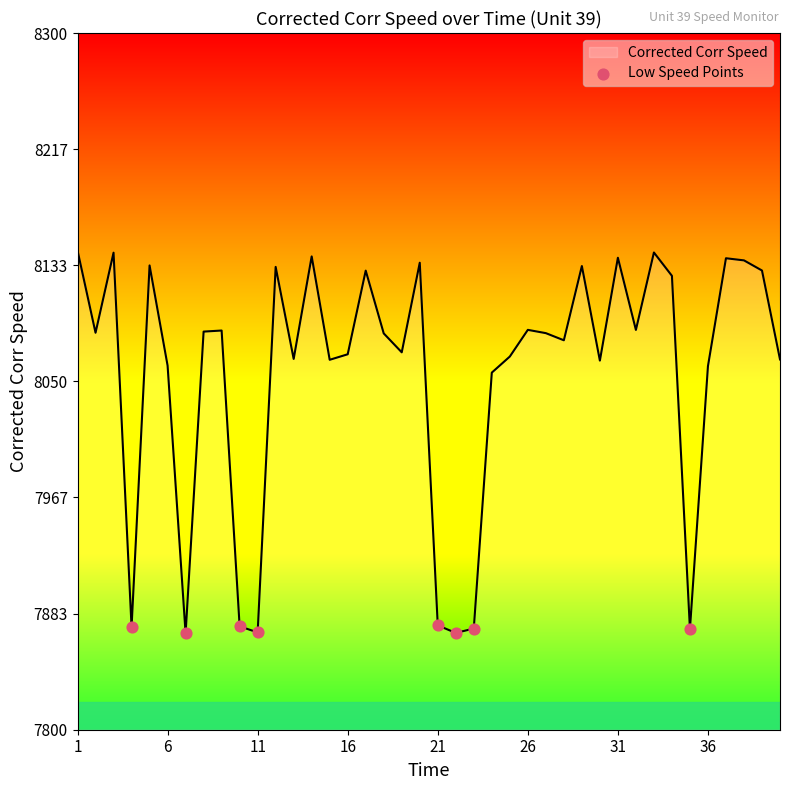

What is the smallest value displayed?

7869.1